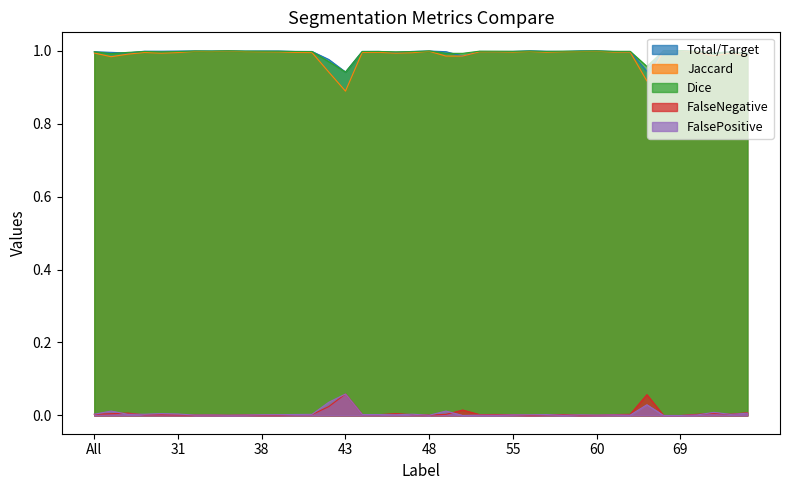

True or false: Total/Target and FalseNegative cross at least once.

False